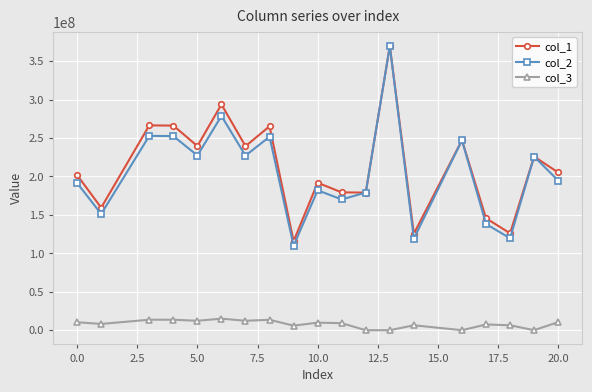

What is the maximum value shown in the chart?

369642045.5